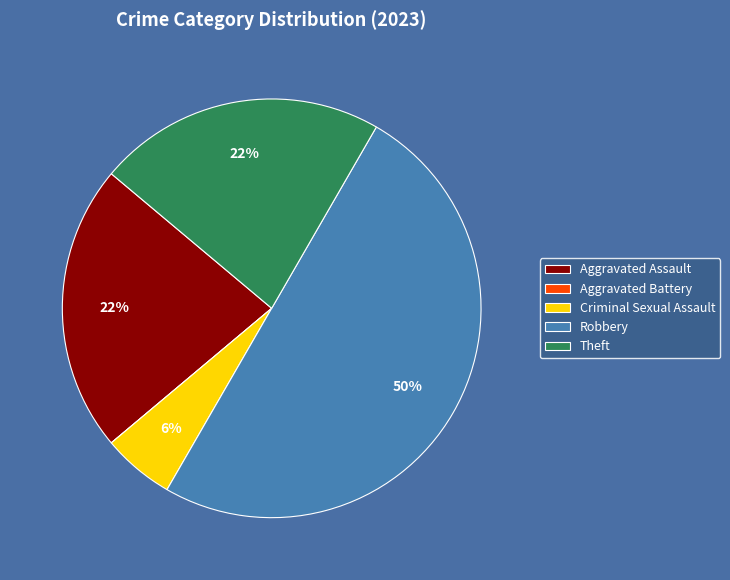

Is the sum of Robbery and Criminal Sexual Assault greater than half?

Yes